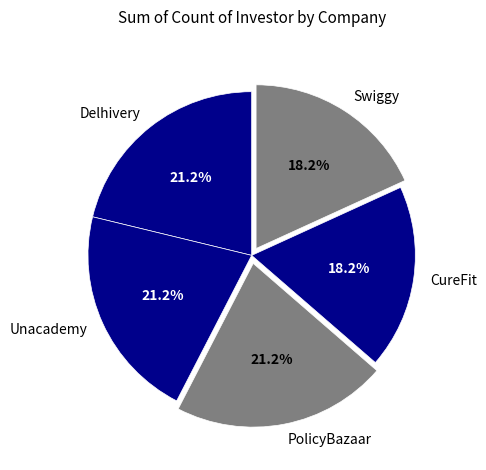

What is the total percentage of Delhivery and Swiggy?

39.4%